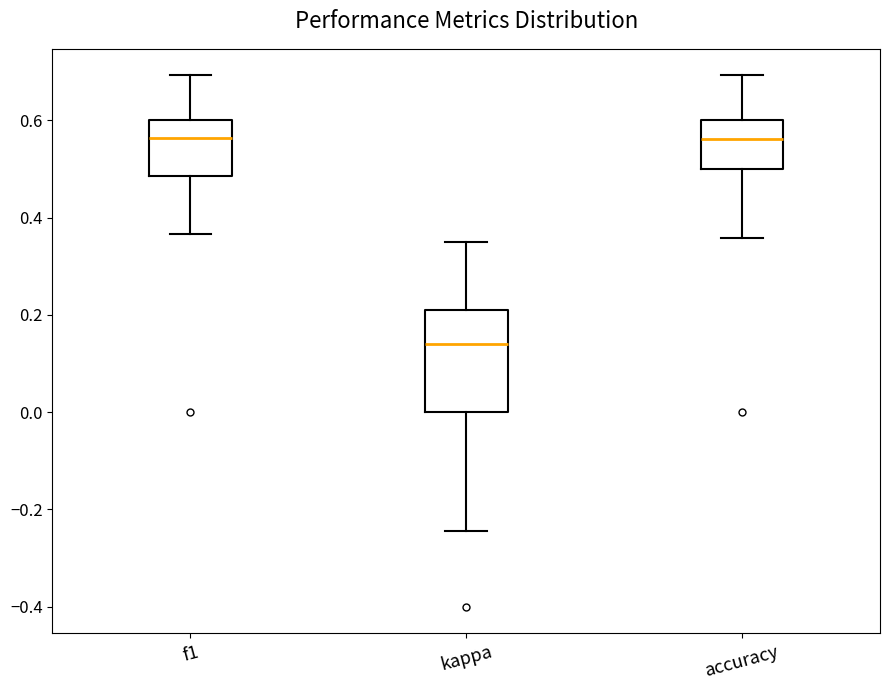

Comparing the boxes themselves (not the whiskers), which one is the tallest?

kappa